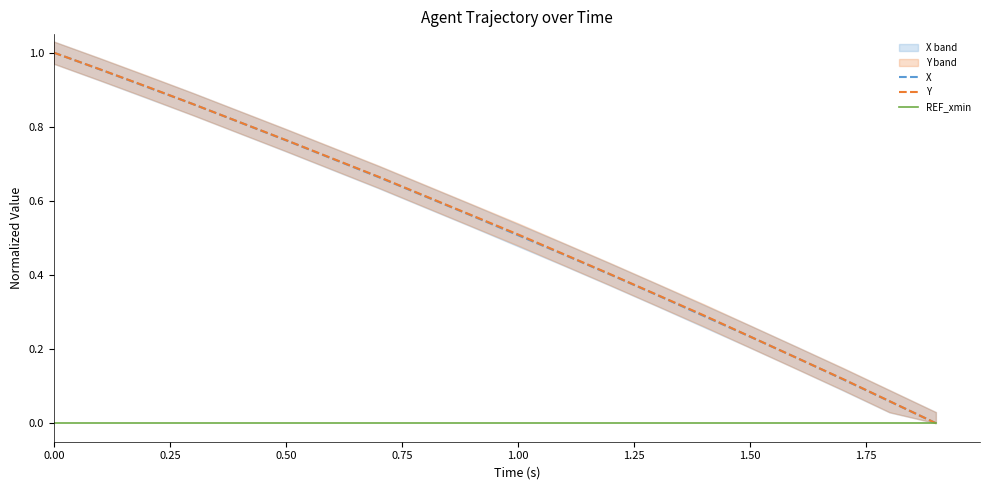

At how many categories does at least one series exceed 0?

19